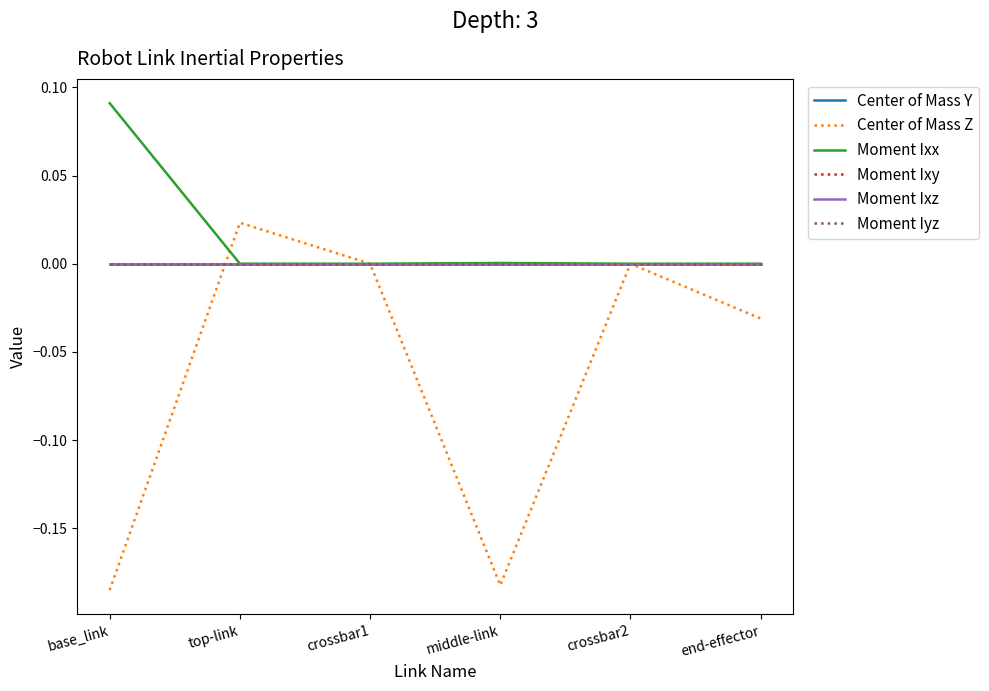

Which label corresponds to the largest value in the chart?

base_link